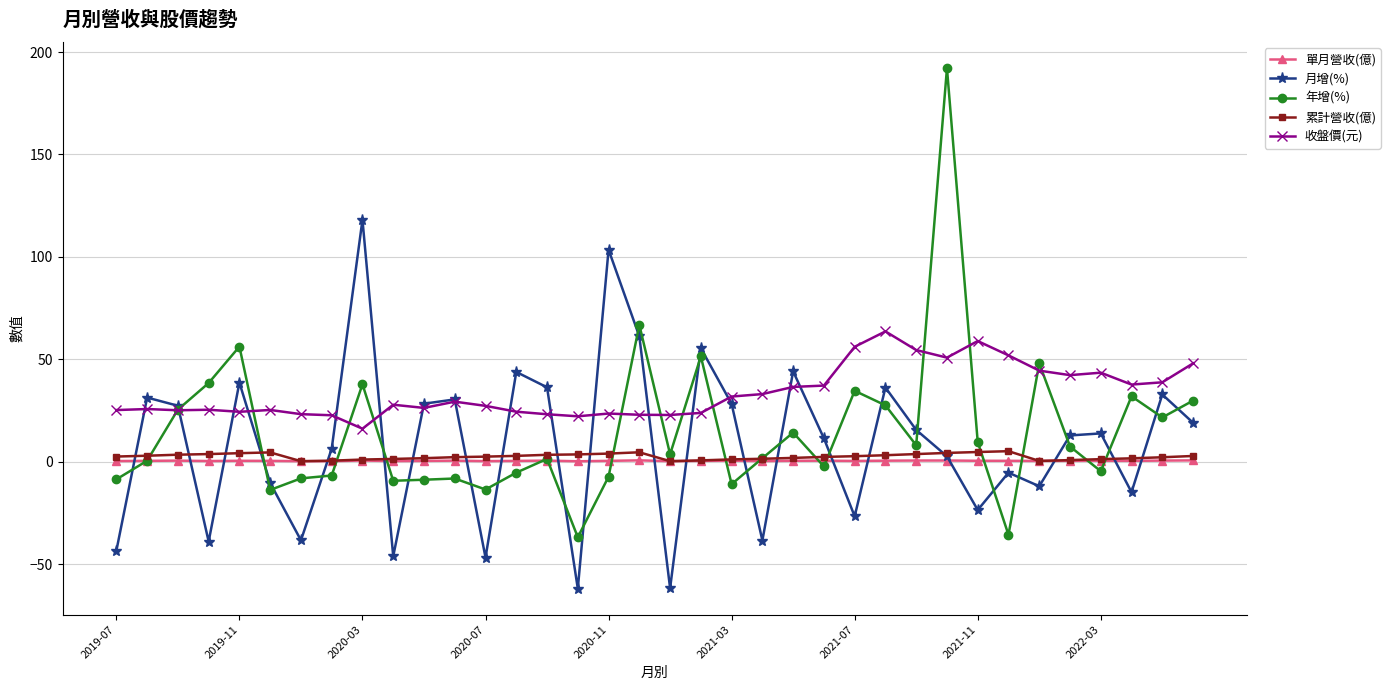

What is the value of the 年增(%) point at the 3rd from the left?

25.4